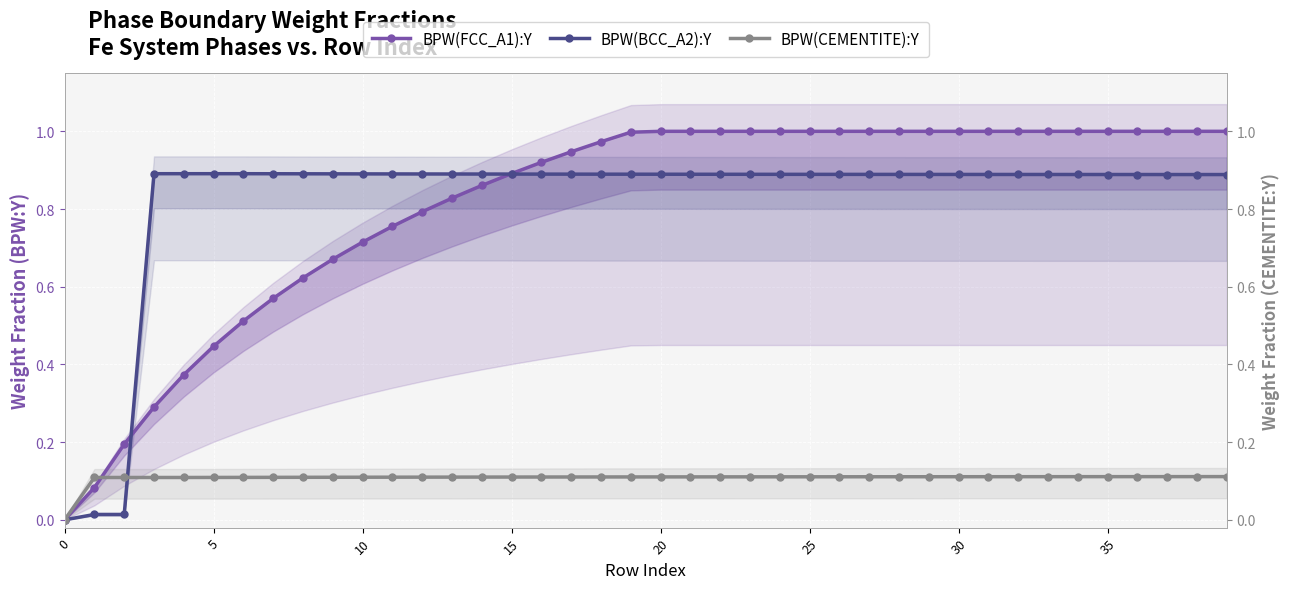

True or false: BPW(FCC_A1):Y and BPW(CEMENTITE):Y cross at least once.

True